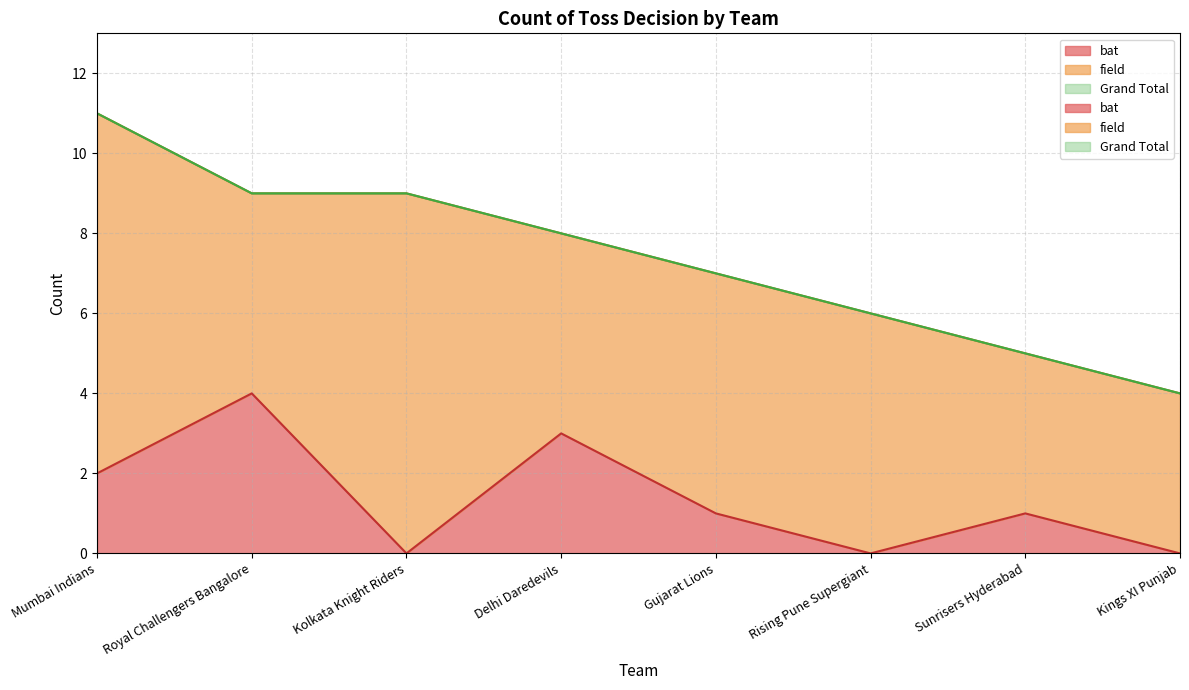

Which series has the widest spread of values?

Grand Total